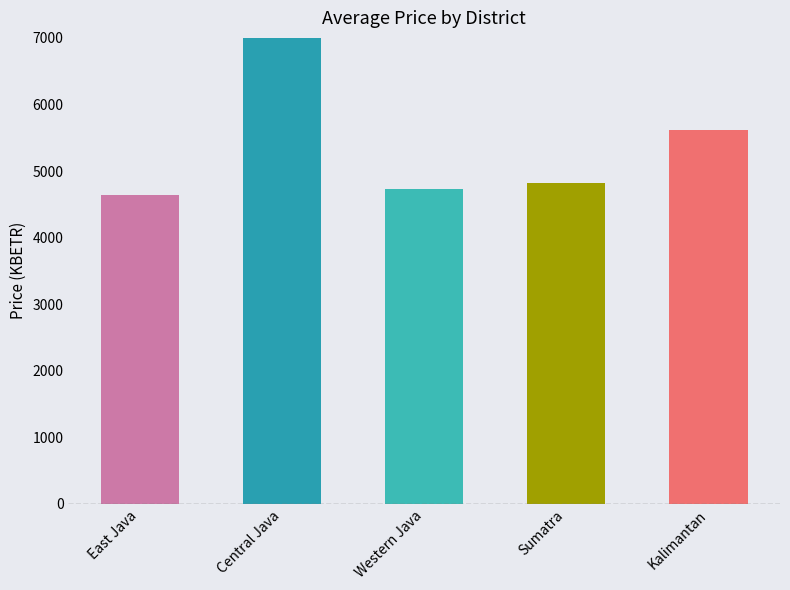

Approximately how many times larger is the value at East Java compared to Sumatra?

1.0